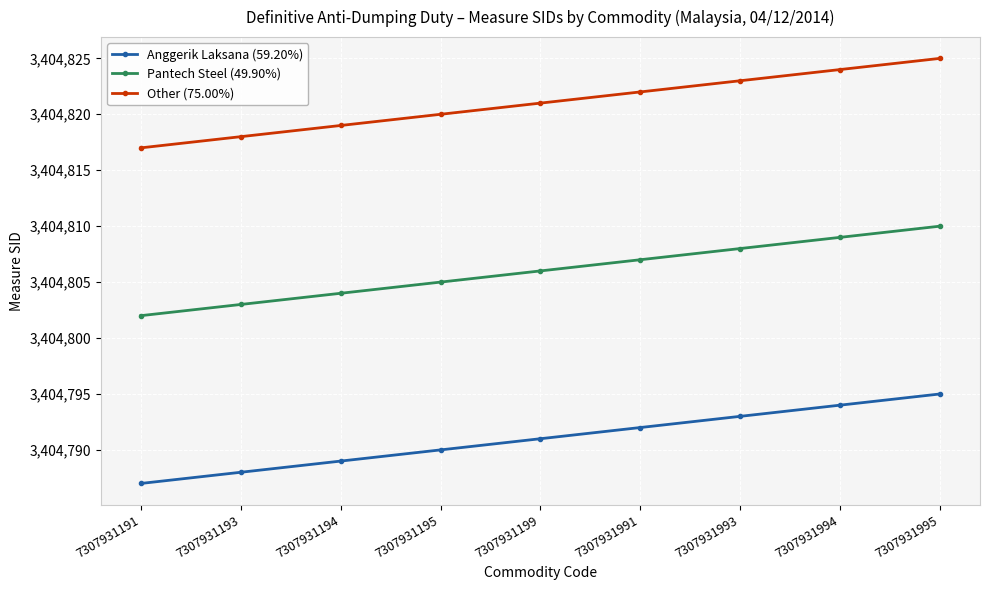

What is the sum of the Anggerik Laksana (59.20%) values at 7307931194 and 7307931195?

6809579